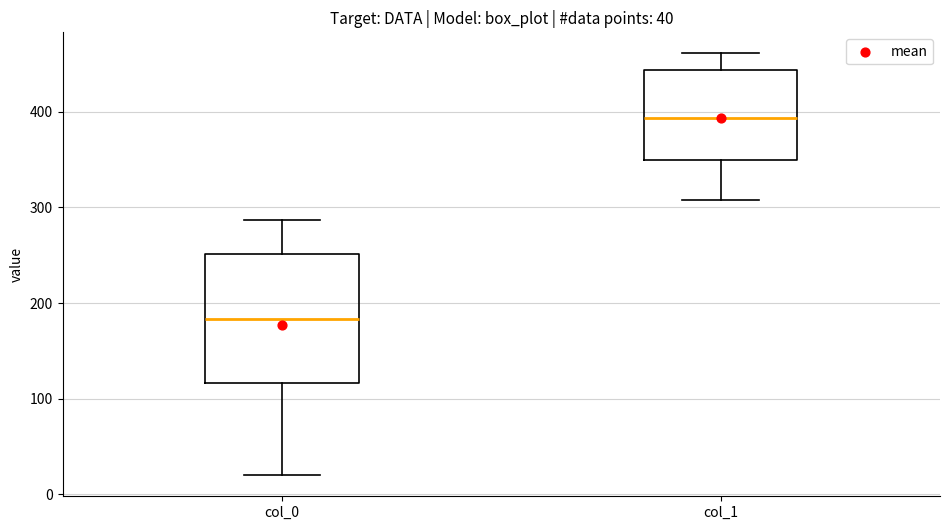

Which box's median line is the highest?

col_1